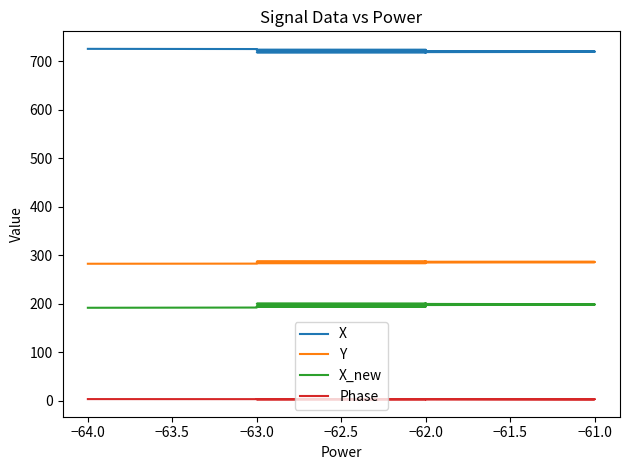

True or false: Phase and Y cross at least once.

False